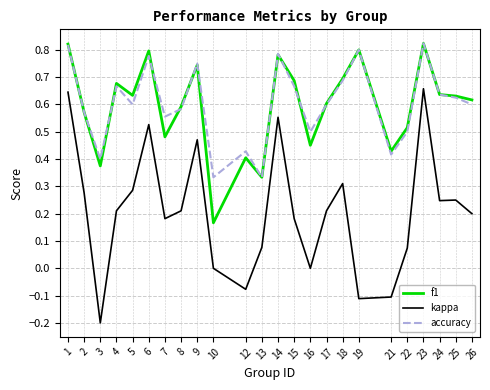

What is the difference between the maximum and minimum values in the kappa series?

0.9